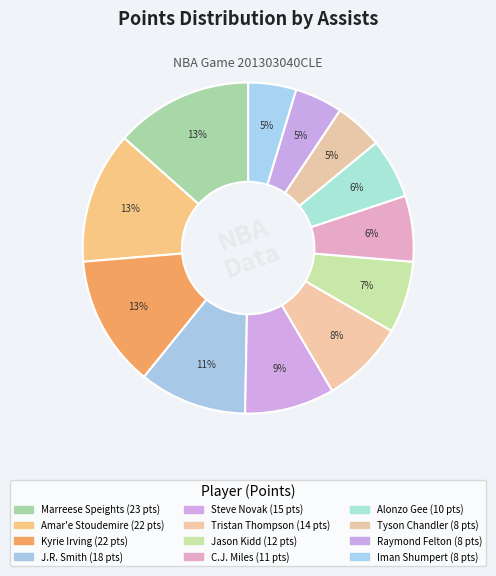

How many slices are in this pie chart?

12